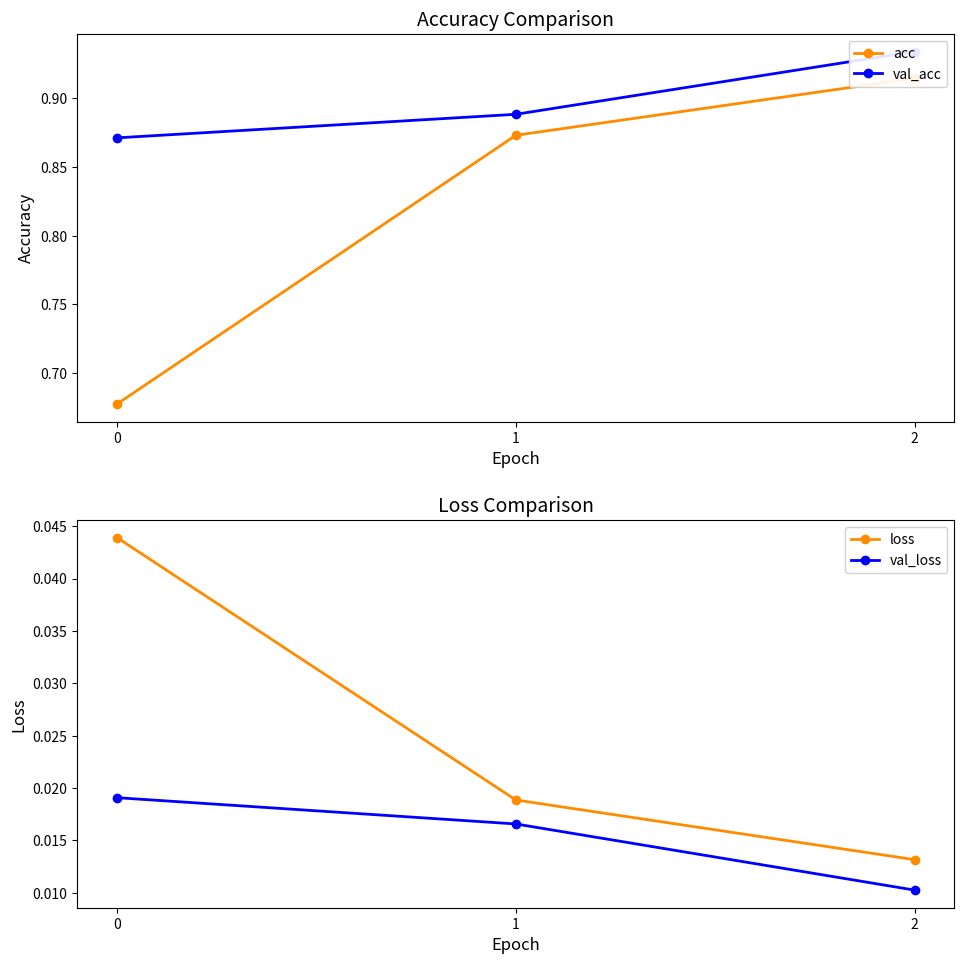

At 0, list the series in order from smallest to largest.

val_loss, loss, acc, val_acc